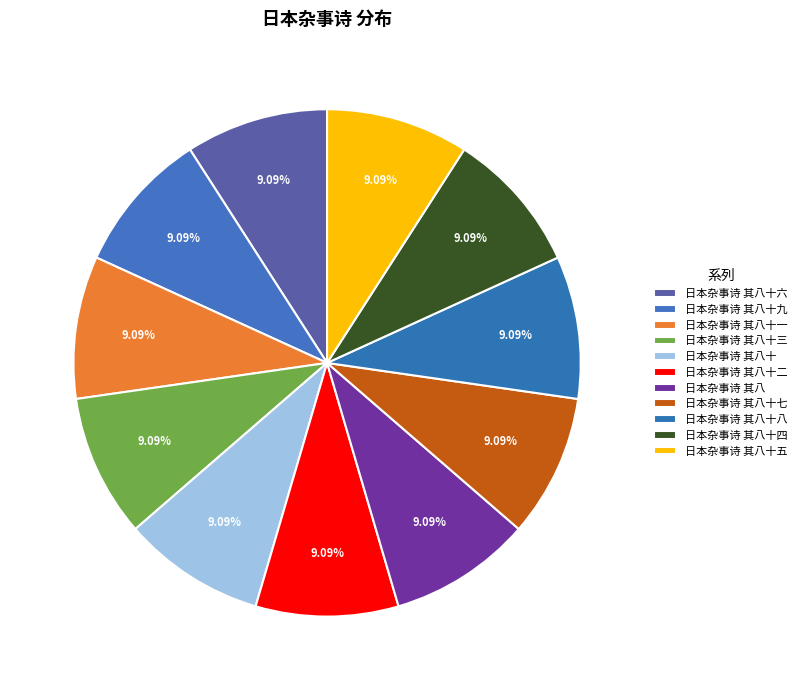

What is the ratio of the value at 日本杂事诗 其八十七 to the value at 日本杂事诗 其八十一?

1.0